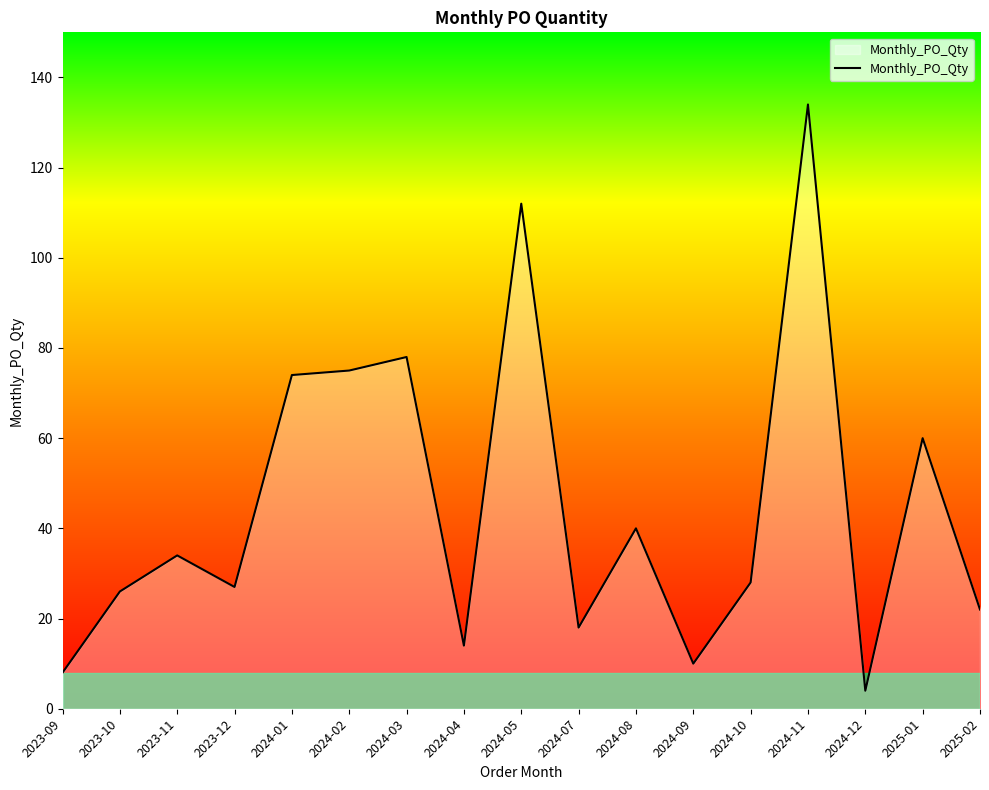

Reading right to left, what are all the values shown in this chart?

2025-02=22	2025-01=60	2024-12=4	2024-11=134	2024-10=28	2024-09=10	2024-08=40	2024-07=18	2024-05=112	2024-04=14	2024-03=78	2024-02=75	2024-01=74	2023-12=27	2023-11=34	2023-10=26	2023-09=8